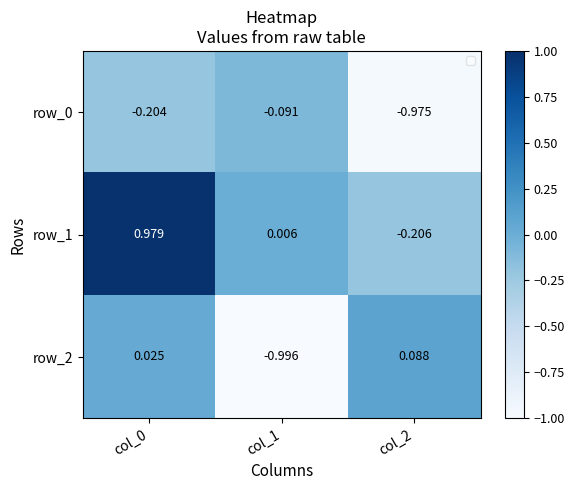

At how many categories does at least one series exceed 0?

3